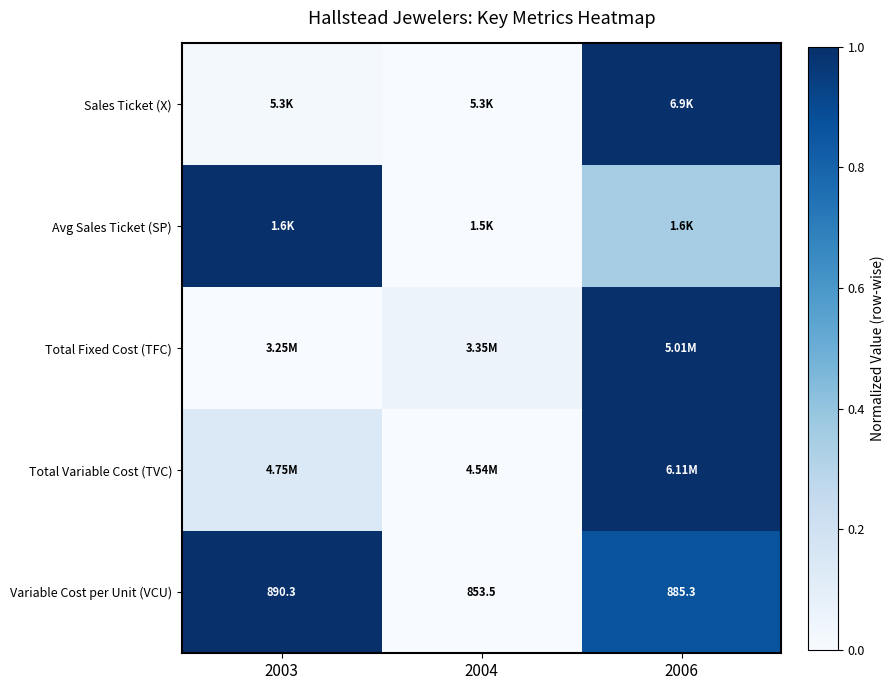

How many distinct data groups are displayed?

5